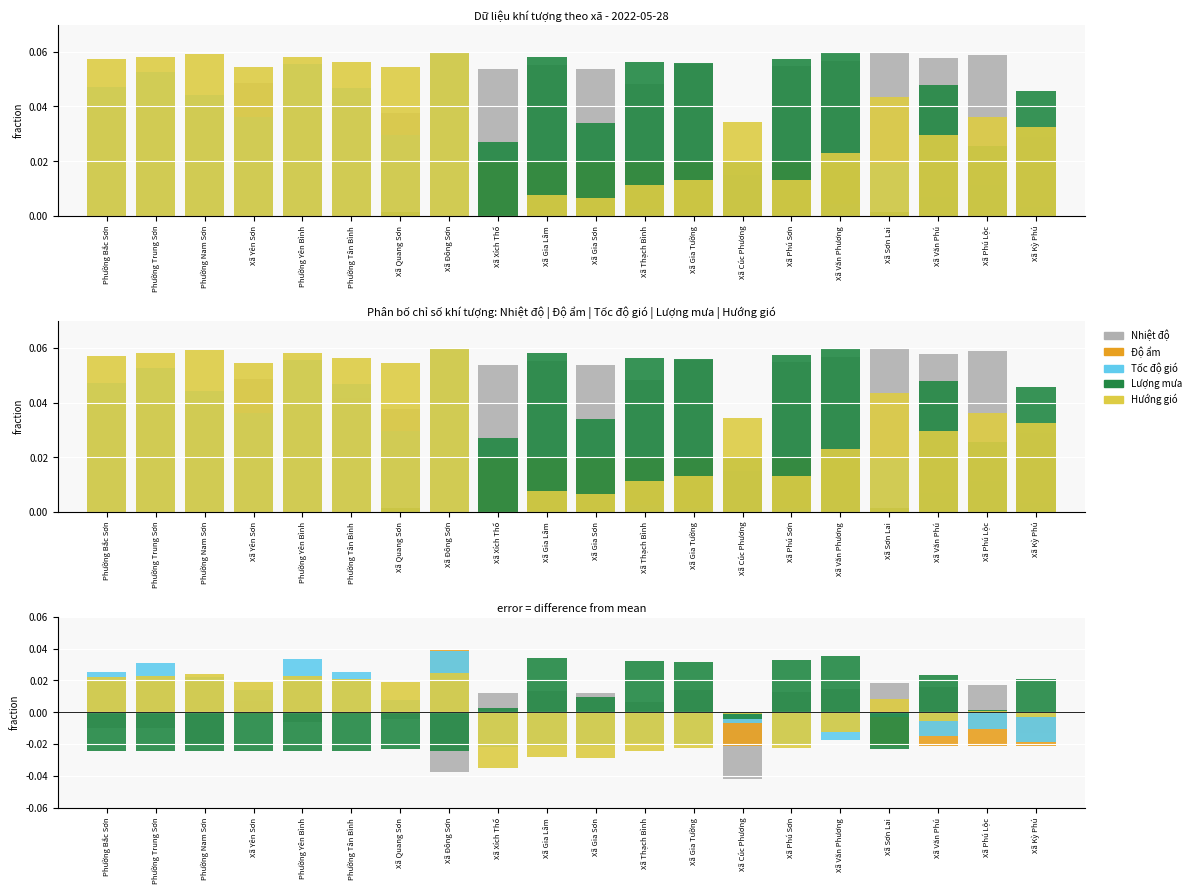

Which has a higher value, Phường Nam Sơn or Phường Bắc Sơn?

Phường Bắc Sơn